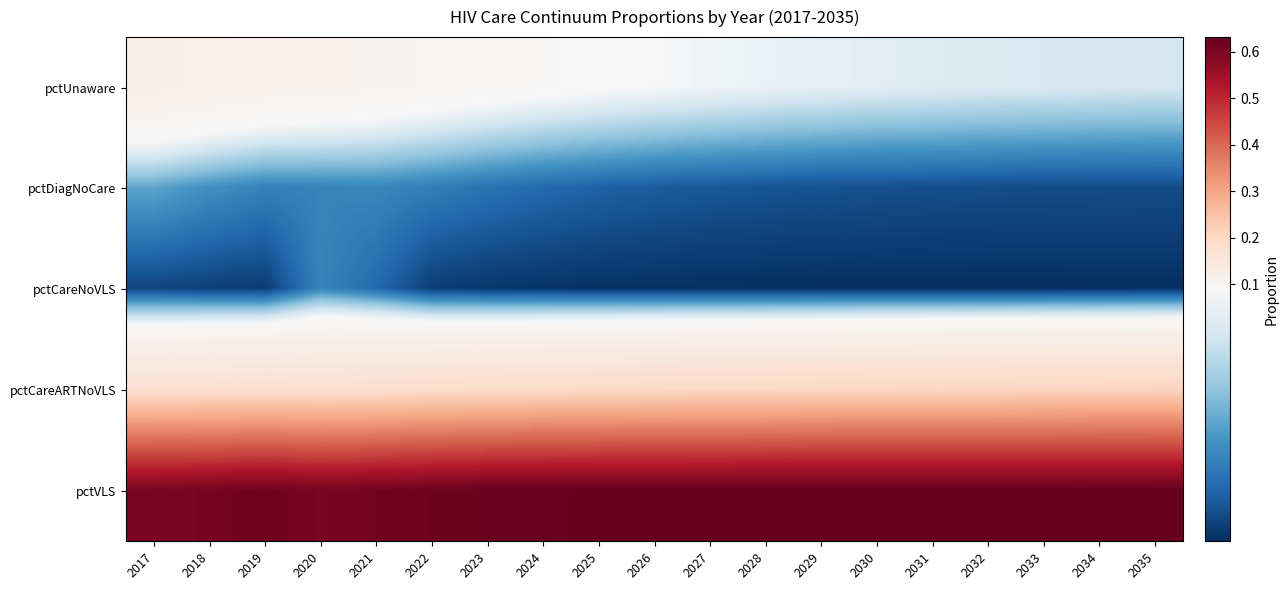

Reading right to left, transcribe all the data shown in this chart.

pctUnaware: 2035=0.1	2034=0.1	2033=0.1	2032=0.1	2031=0.1	2030=0.1	2029=0.1	2028=0.1	2027=0.1	2026=0.1	2025=0.1	2024=0.1	2023=0.1	2022=0.1	2021=0.1	2020=0.1	2019=0.1	2018=0.1	2017=0.1
pctDiagNoCare: 2035=0.0	2034=0.0	2033=0.0	2032=0.0	2031=0.0	2030=0.0	2029=0.0	2028=0.0	2027=0.0	2026=0.0	2025=0.0	2024=0.0	2023=0.1	2022=0.1	2021=0.1	2020=0.1	2019=0.1	2018=0.1	2017=0.1
pctCareNoVLS: 2035=0.0	2034=0.0	2033=0.0	2032=0.0	2031=0.0	2030=0.0	2029=0.0	2028=0.0	2027=0.0	2026=0.0	2025=0.0	2024=0.0	2023=0.0	2022=0.0	2021=0.0	2020=0.1	2019=0.0	2018=0.0	2017=0.0
pctCareARTNoVLS: 2035=0.2	2034=0.2	2033=0.2	2032=0.2	2031=0.2	2030=0.2	2029=0.2	2028=0.2	2027=0.2	2026=0.2	2025=0.2	2024=0.2	2023=0.2	2022=0.2	2021=0.2	2020=0.2	2019=0.2	2018=0.2	2017=0.2
pctVLS: 2035=0.6	2034=0.6	2033=0.6	2032=0.6	2031=0.6	2030=0.6	2029=0.6	2028=0.6	2027=0.6	2026=0.6	2025=0.6	2024=0.6	2023=0.6	2022=0.6	2021=0.6	2020=0.6	2019=0.6	2018=0.6	2017=0.6